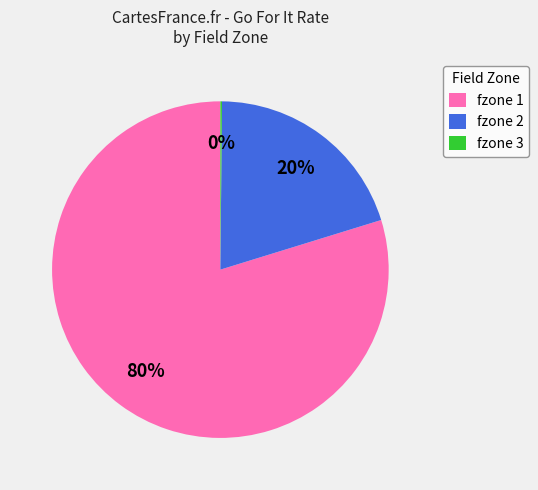

To the nearest percent, what is the difference between the largest and smallest slice percentages?

80%